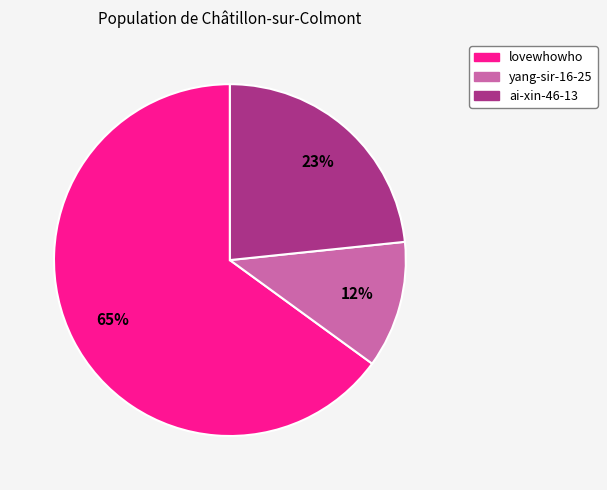

To the nearest percent, what is the average slice percentage?

33%